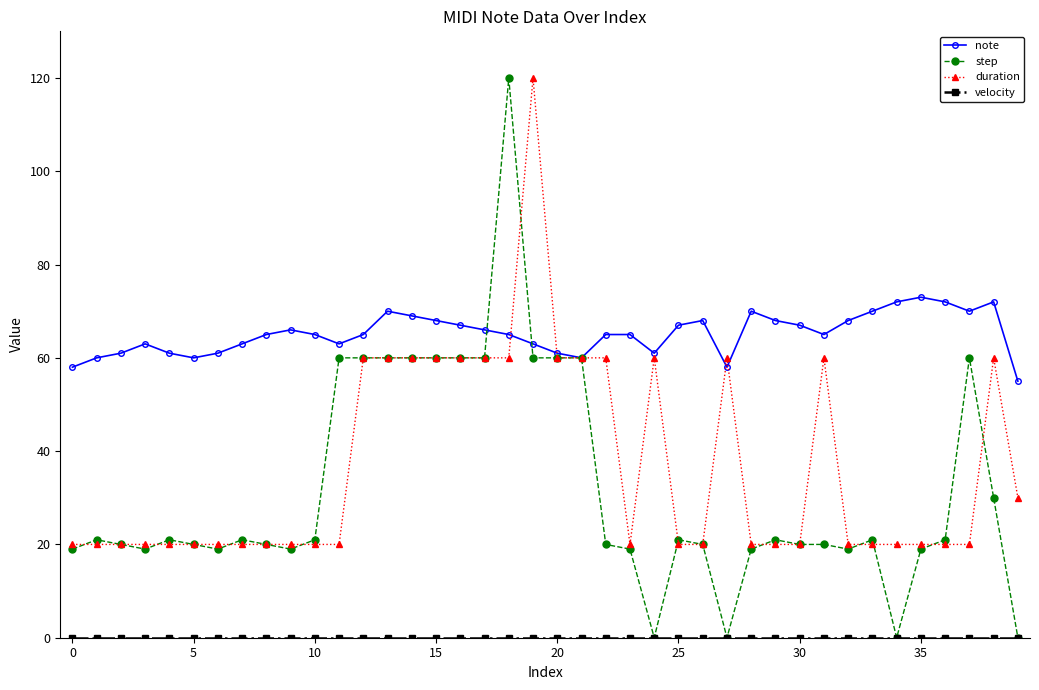

True or false: note has more than 2 points higher than both neighbors.

True